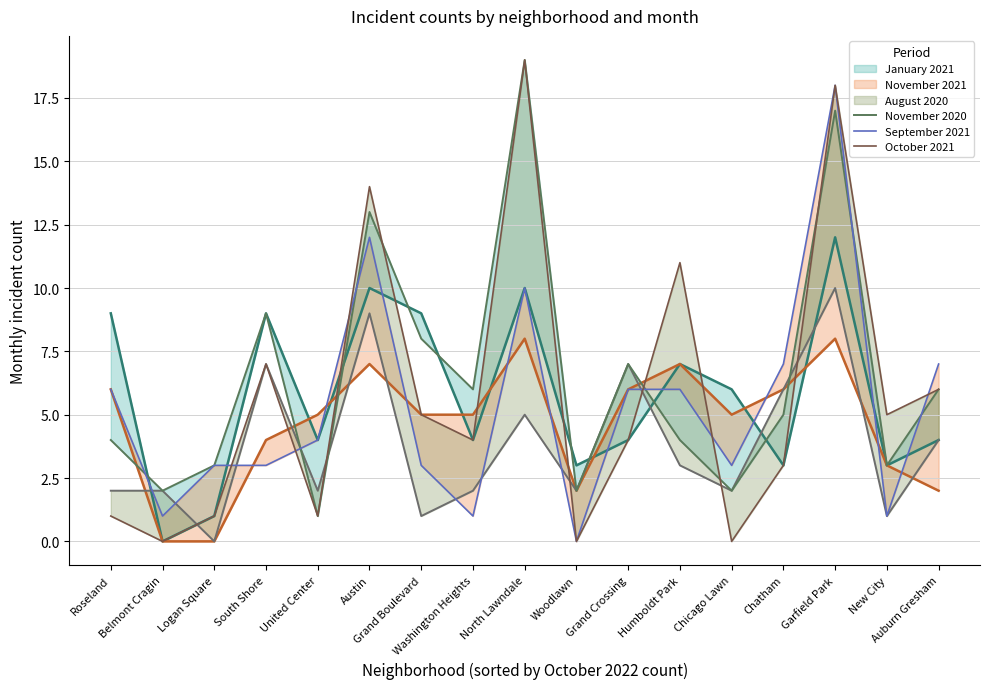

Is it true that November 2021 equals -2 at Belmont Cragin?

False